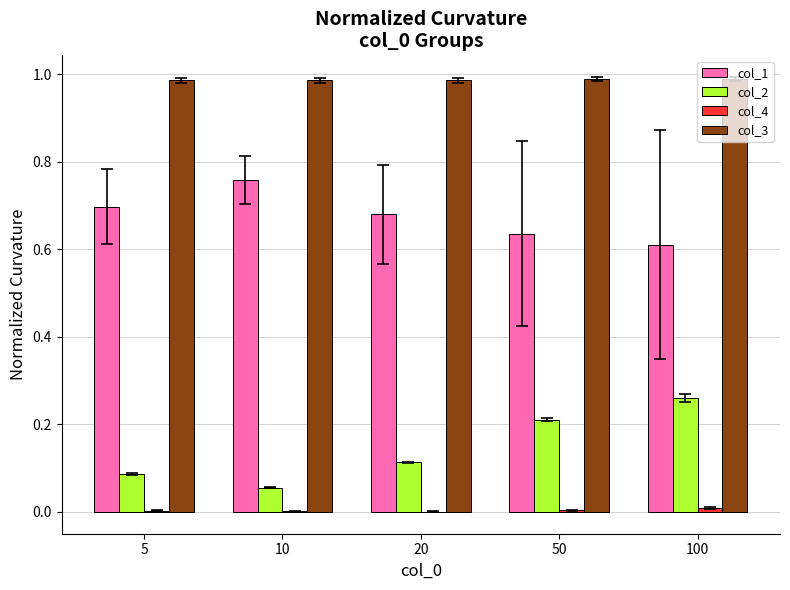

Which series has the largest total across all categories?

col_3